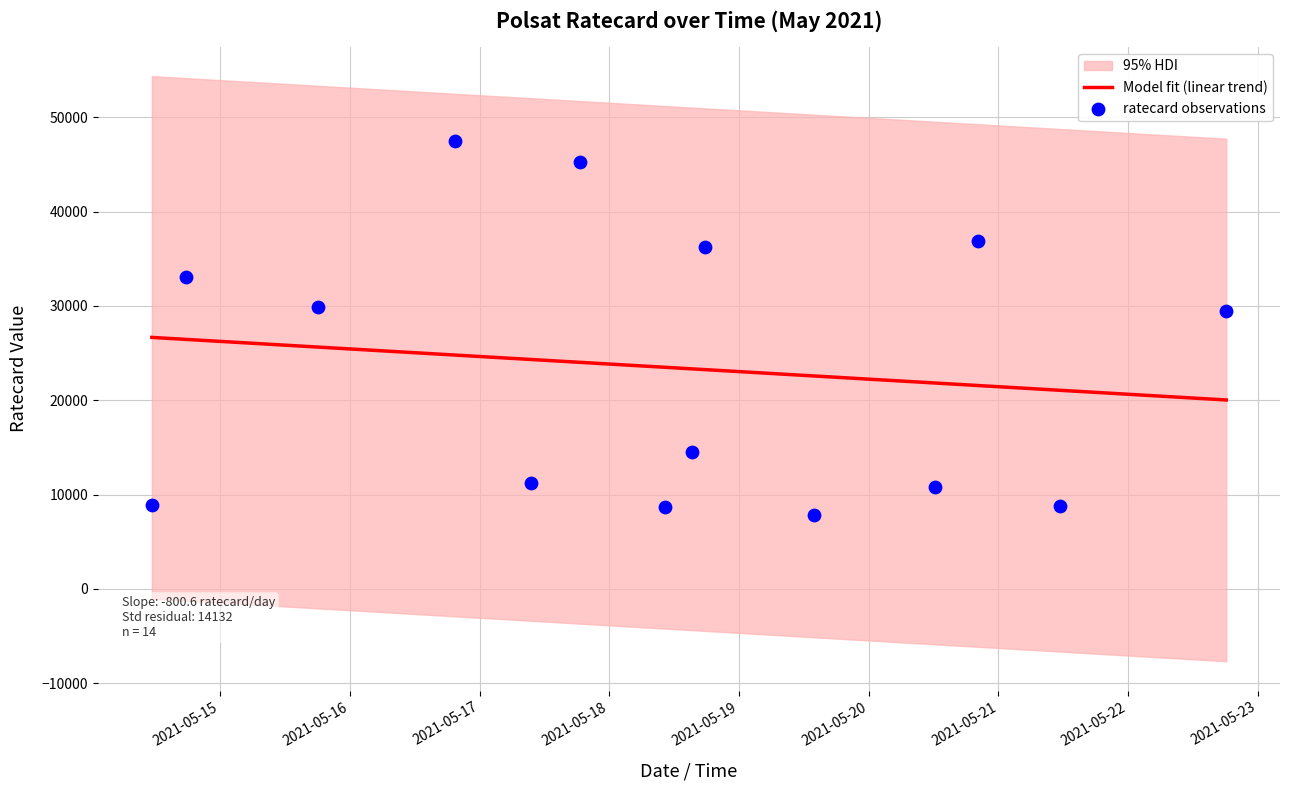

Which series has the largest total across all categories?

Model fit (linear trend)